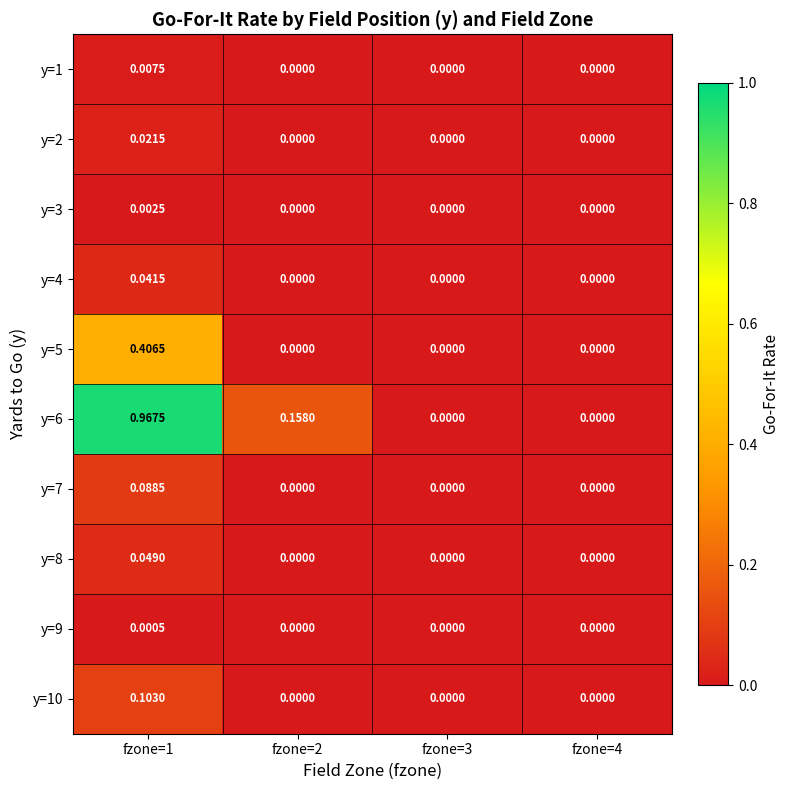

Count the number of data series in this chart.

10